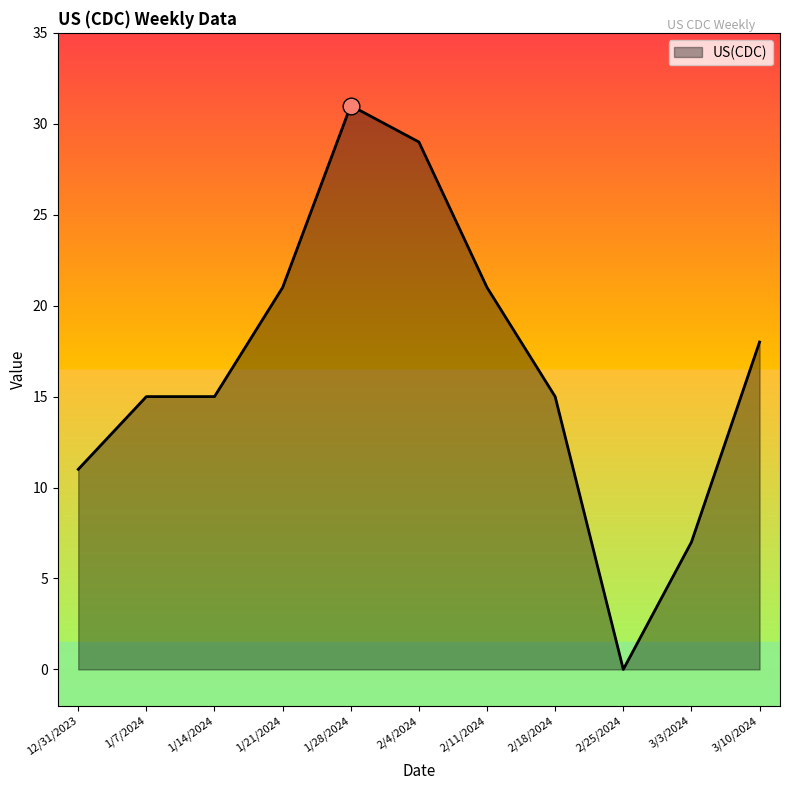

What position from the right is 3/3/2024?

2